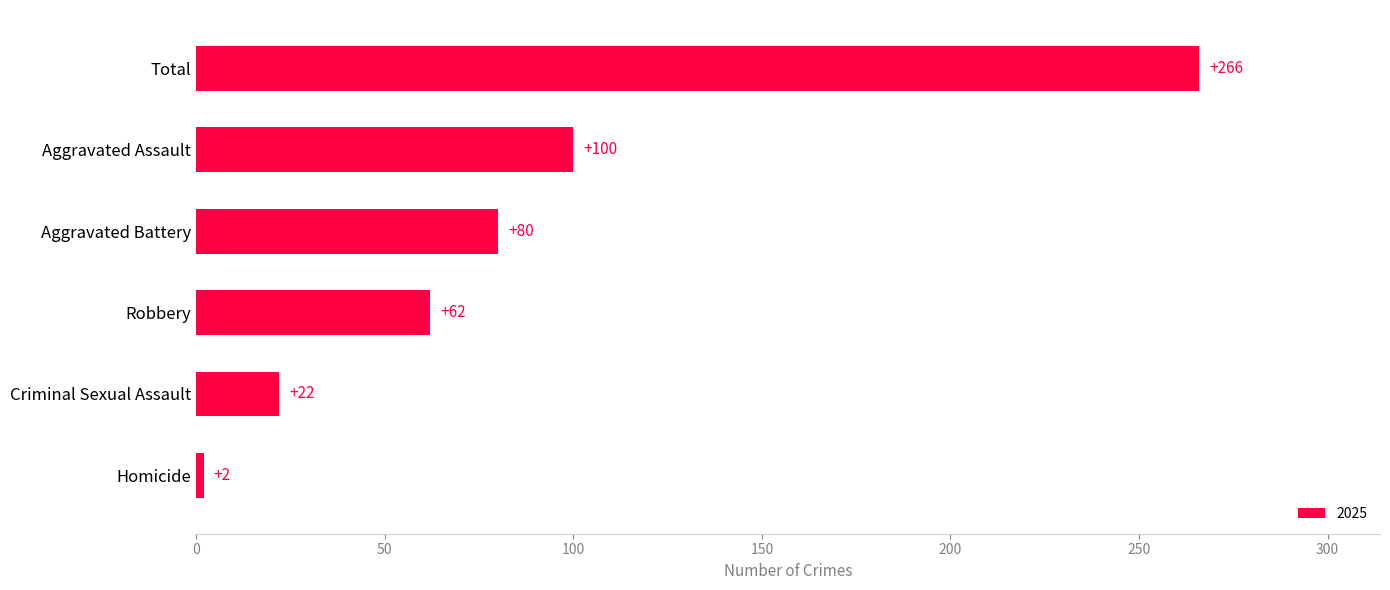

Reading bottom to top, what are all the values shown in this chart?

2	22	62	80	100	266